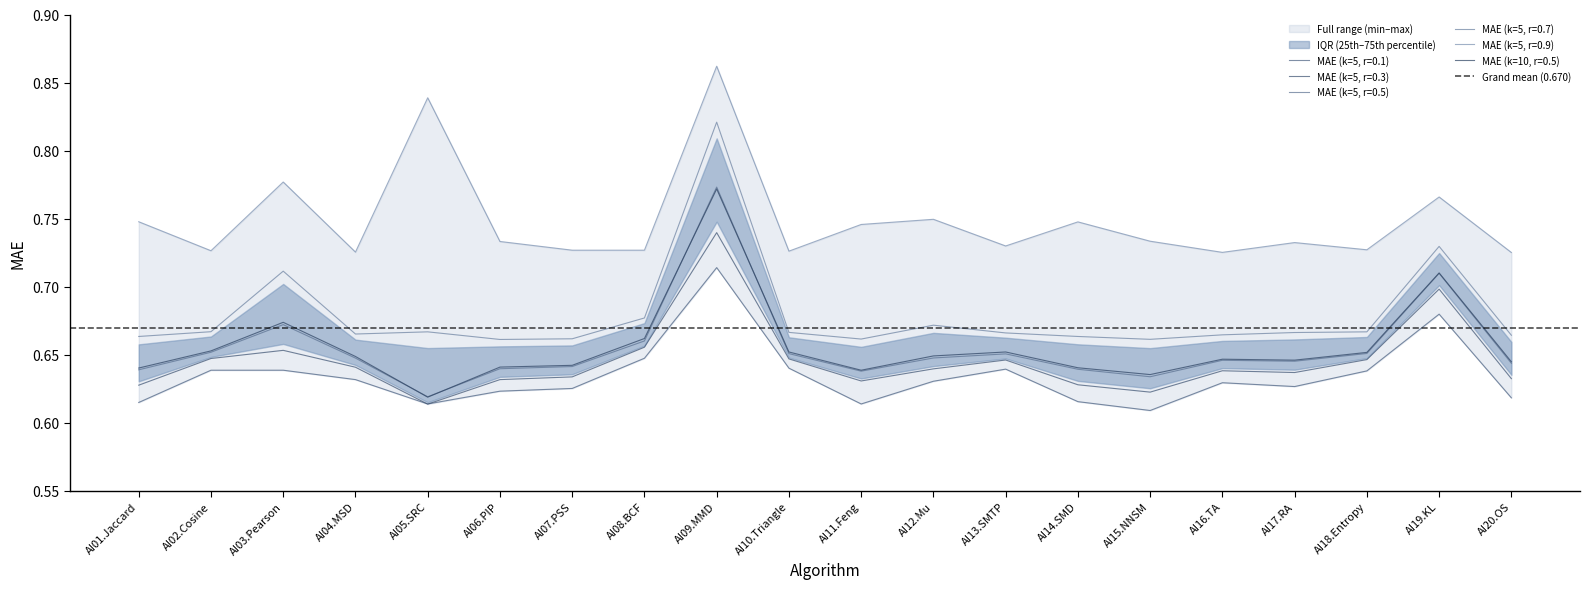

At which label does MAE (k=5, r=0.1) reach its minimum?

AI15.NNSM